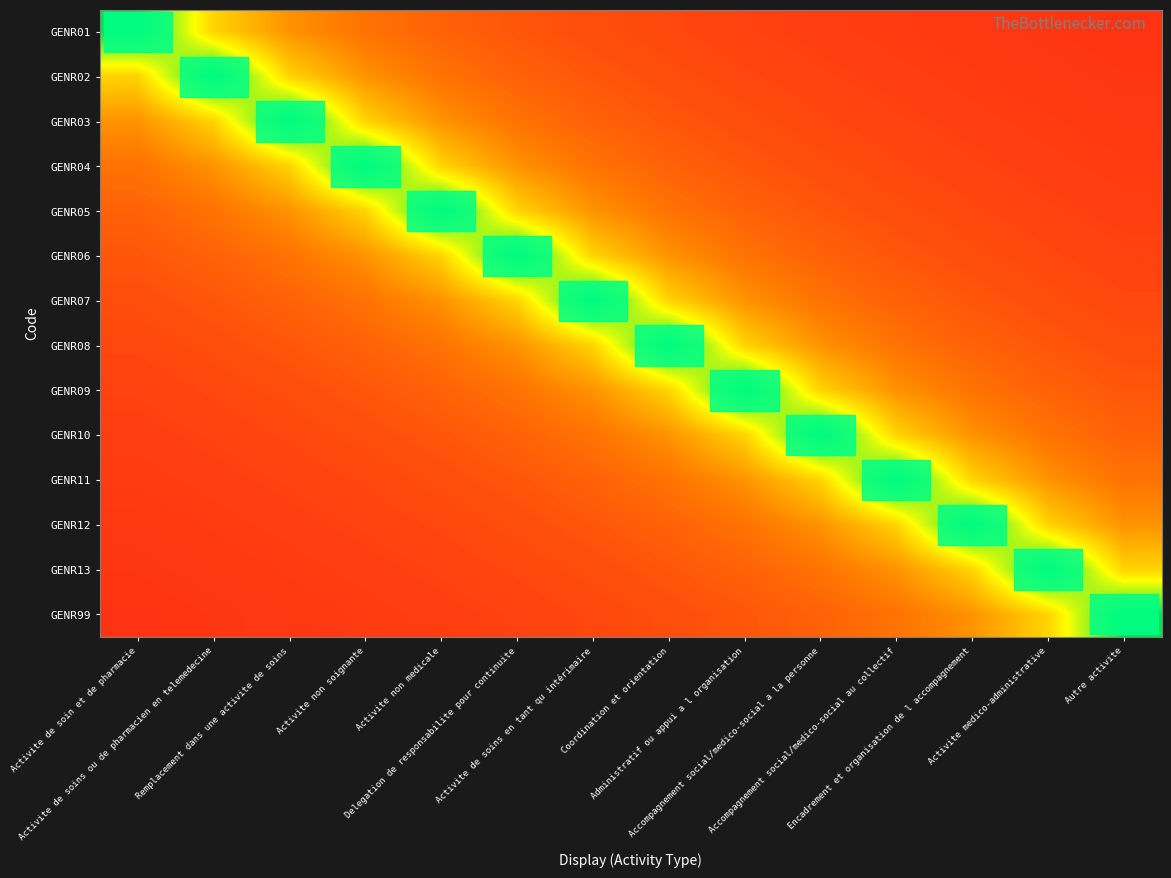

Reading left to right, list all the values displayed in this chart.

GENR01: Activite de soin et de pharmacie=1.0	Activite de soins ou de pharmacien en telemedecine=0.6	Remplacement dans une activite de soins=0.4	Activite non soignante=0.3	Activite non medicale=0.2	Delegation de responsabilite pour continuite=0.2	Activite de soins en tant qu intérimaire=0.2	Coordination et orientation=0.2	Administratif ou appui a l organisation=0.1	Accompagnement social/medico-social a la personne=0.1	Accompagnement social/medico-social au collectif=0.1	Encadrement et organisation de l accompagnement=0.1	Activite medico-administrative=0.1	Autre activite=0.1
GENR02: Activite de soin et de pharmacie=0.6	Activite de soins ou de pharmacien en telemedecine=1.0	Remplacement dans une activite de soins=0.6	Activite non soignante=0.4	Activite non medicale=0.3	Delegation de responsabilite pour continuite=0.2	Activite de soins en tant qu intérimaire=0.2	Coordination et orientation=0.2	Administratif ou appui a l organisation=0.2	Accompagnement social/medico-social a la personne=0.1	Accompagnement social/medico-social au collectif=0.1	Encadrement et organisation de l accompagnement=0.1	Activite medico-administrative=0.1	Autre activite=0.1
GENR03: Activite de soin et de pharmacie=0.4	Activite de soins ou de pharmacien en telemedecine=0.6	Remplacement dans une activite de soins=1.0	Activite non soignante=0.6	Activite non medicale=0.4	Delegation de responsabilite pour continuite=0.3	Activite de soins en tant qu intérimaire=0.2	Coordination et orientation=0.2	Administratif ou appui a l organisation=0.2	Accompagnement social/medico-social a la personne=0.2	Accompagnement social/medico-social au collectif=0.1	Encadrement et organisation de l accompagnement=0.1	Activite medico-administrative=0.1	Autre activite=0.1
GENR04: Activite de soin et de pharmacie=0.3	Activite de soins ou de pharmacien en telemedecine=0.4	Remplacement dans une activite de soins=0.6	Activite non soignante=1.0	Activite non medicale=0.6	Delegation de responsabilite pour continuite=0.4	Activite de soins en tant qu intérimaire=0.3	Coordination et orientation=0.2	Administratif ou appui a l organisation=0.2	Accompagnement social/medico-social a la personne=0.2	Accompagnement social/medico-social au collectif=0.2	Encadrement et organisation de l accompagnement=0.1	Activite medico-administrative=0.1	Autre activite=0.1
GENR05: Activite de soin et de pharmacie=0.2	Activite de soins ou de pharmacien en telemedecine=0.3	Remplacement dans une activite de soins=0.4	Activite non soignante=0.6	Activite non medicale=1.0	Delegation de responsabilite pour continuite=0.6	Activite de soins en tant qu intérimaire=0.4	Coordination et orientation=0.3	Administratif ou appui a l organisation=0.2	Accompagnement social/medico-social a la personne=0.2	Accompagnement social/medico-social au collectif=0.2	Encadrement et organisation de l accompagnement=0.2	Activite medico-administrative=0.1	Autre activite=0.1
GENR06: Activite de soin et de pharmacie=0.2	Activite de soins ou de pharmacien en telemedecine=0.2	Remplacement dans une activite de soins=0.3	Activite non soignante=0.4	Activite non medicale=0.6	Delegation de responsabilite pour continuite=1.0	Activite de soins en tant qu intérimaire=0.6	Coordination et orientation=0.4	Administratif ou appui a l organisation=0.3	Accompagnement social/medico-social a la personne=0.2	Accompagnement social/medico-social au collectif=0.2	Encadrement et organisation de l accompagnement=0.2	Activite medico-administrative=0.2	Autre activite=0.1
GENR07: Activite de soin et de pharmacie=0.2	Activite de soins ou de pharmacien en telemedecine=0.2	Remplacement dans une activite de soins=0.2	Activite non soignante=0.3	Activite non medicale=0.4	Delegation de responsabilite pour continuite=0.6	Activite de soins en tant qu intérimaire=1.0	Coordination et orientation=0.6	Administratif ou appui a l organisation=0.4	Accompagnement social/medico-social a la personne=0.3	Accompagnement social/medico-social au collectif=0.2	Encadrement et organisation de l accompagnement=0.2	Activite medico-administrative=0.2	Autre activite=0.2
GENR08: Activite de soin et de pharmacie=0.2	Activite de soins ou de pharmacien en telemedecine=0.2	Remplacement dans une activite de soins=0.2	Activite non soignante=0.2	Activite non medicale=0.3	Delegation de responsabilite pour continuite=0.4	Activite de soins en tant qu intérimaire=0.6	Coordination et orientation=1.0	Administratif ou appui a l organisation=0.6	Accompagnement social/medico-social a la personne=0.4	Accompagnement social/medico-social au collectif=0.3	Encadrement et organisation de l accompagnement=0.2	Activite medico-administrative=0.2	Autre activite=0.2
GENR09: Activite de soin et de pharmacie=0.1	Activite de soins ou de pharmacien en telemedecine=0.2	Remplacement dans une activite de soins=0.2	Activite non soignante=0.2	Activite non medicale=0.2	Delegation de responsabilite pour continuite=0.3	Activite de soins en tant qu intérimaire=0.4	Coordination et orientation=0.6	Administratif ou appui a l organisation=1.0	Accompagnement social/medico-social a la personne=0.6	Accompagnement social/medico-social au collectif=0.4	Encadrement et organisation de l accompagnement=0.3	Activite medico-administrative=0.2	Autre activite=0.2
GENR10: Activite de soin et de pharmacie=0.1	Activite de soins ou de pharmacien en telemedecine=0.1	Remplacement dans une activite de soins=0.2	Activite non soignante=0.2	Activite non medicale=0.2	Delegation de responsabilite pour continuite=0.2	Activite de soins en tant qu intérimaire=0.3	Coordination et orientation=0.4	Administratif ou appui a l organisation=0.6	Accompagnement social/medico-social a la personne=1.0	Accompagnement social/medico-social au collectif=0.6	Encadrement et organisation de l accompagnement=0.4	Activite medico-administrative=0.3	Autre activite=0.2
GENR11: Activite de soin et de pharmacie=0.1	Activite de soins ou de pharmacien en telemedecine=0.1	Remplacement dans une activite de soins=0.1	Activite non soignante=0.2	Activite non medicale=0.2	Delegation de responsabilite pour continuite=0.2	Activite de soins en tant qu intérimaire=0.2	Coordination et orientation=0.3	Administratif ou appui a l organisation=0.4	Accompagnement social/medico-social a la personne=0.6	Accompagnement social/medico-social au collectif=1.0	Encadrement et organisation de l accompagnement=0.6	Activite medico-administrative=0.4	Autre activite=0.3
GENR12: Activite de soin et de pharmacie=0.1	Activite de soins ou de pharmacien en telemedecine=0.1	Remplacement dans une activite de soins=0.1	Activite non soignante=0.1	Activite non medicale=0.2	Delegation de responsabilite pour continuite=0.2	Activite de soins en tant qu intérimaire=0.2	Coordination et orientation=0.2	Administratif ou appui a l organisation=0.3	Accompagnement social/medico-social a la personne=0.4	Accompagnement social/medico-social au collectif=0.6	Encadrement et organisation de l accompagnement=1.0	Activite medico-administrative=0.6	Autre activite=0.4
GENR13: Activite de soin et de pharmacie=0.1	Activite de soins ou de pharmacien en telemedecine=0.1	Remplacement dans une activite de soins=0.1	Activite non soignante=0.1	Activite non medicale=0.1	Delegation de responsabilite pour continuite=0.2	Activite de soins en tant qu intérimaire=0.2	Coordination et orientation=0.2	Administratif ou appui a l organisation=0.2	Accompagnement social/medico-social a la personne=0.3	Accompagnement social/medico-social au collectif=0.4	Encadrement et organisation de l accompagnement=0.6	Activite medico-administrative=1.0	Autre activite=0.6
GENR99: Activite de soin et de pharmacie=0.1	Activite de soins ou de pharmacien en telemedecine=0.1	Remplacement dans une activite de soins=0.1	Activite non soignante=0.1	Activite non medicale=0.1	Delegation de responsabilite pour continuite=0.1	Activite de soins en tant qu intérimaire=0.2	Coordination et orientation=0.2	Administratif ou appui a l organisation=0.2	Accompagnement social/medico-social a la personne=0.2	Accompagnement social/medico-social au collectif=0.3	Encadrement et organisation de l accompagnement=0.4	Activite medico-administrative=0.6	Autre activite=1.0